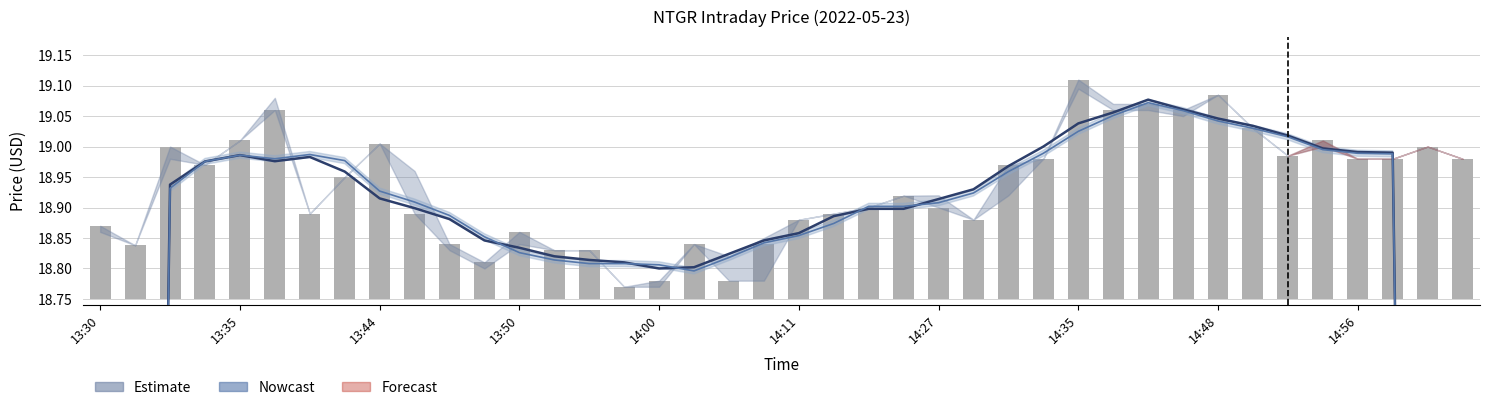

Is it true that close equals 0.2 at 25?

False